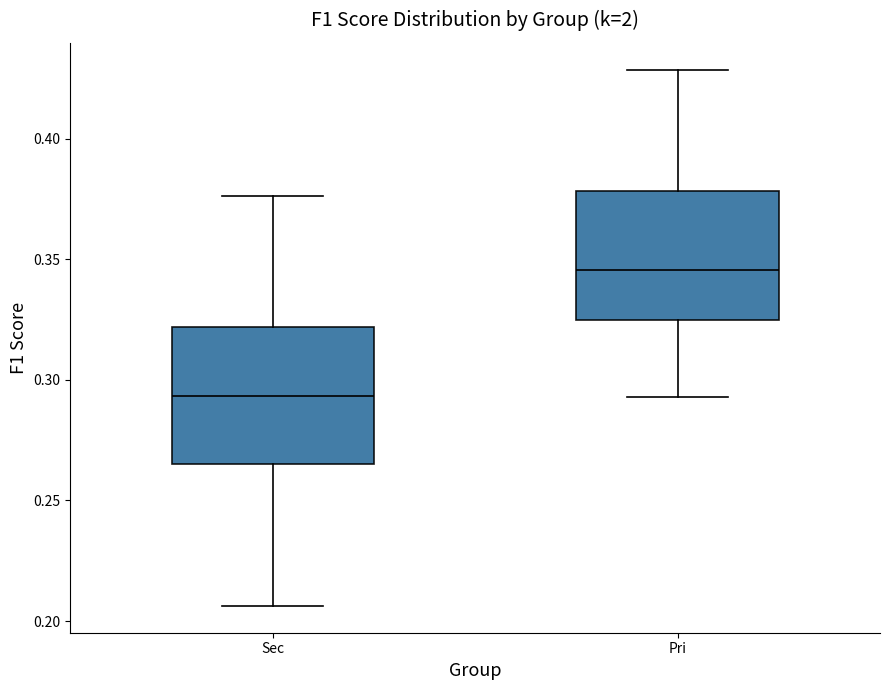

Where is the upper edge of the box for Sec on the y-axis? The values are not printed on the chart, so give them approximately, as read against the axis.

0.320